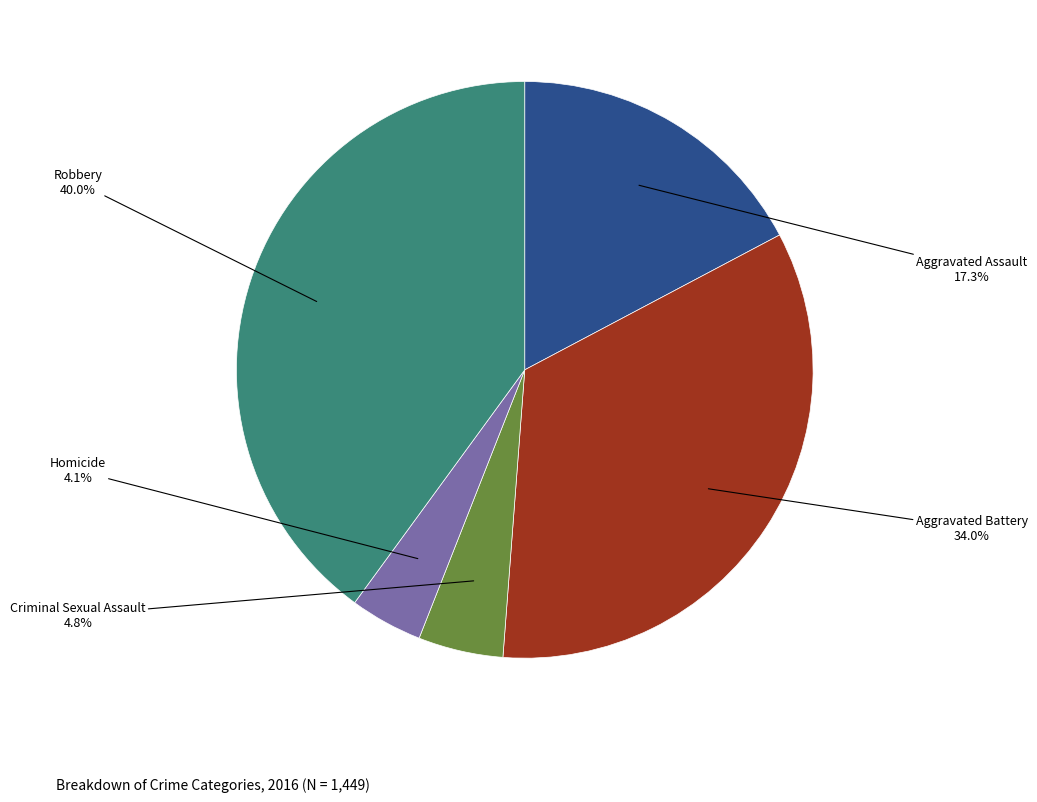

Does any single category account for the majority?

No